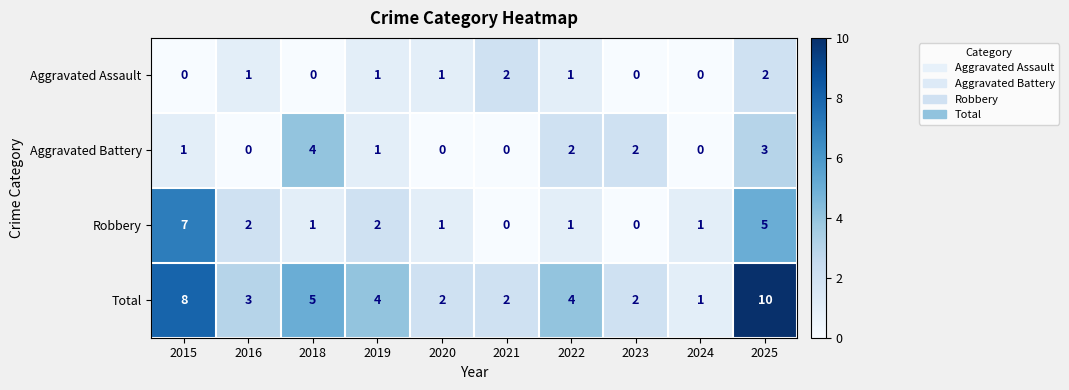

What is the total value across all series at 2016?

6